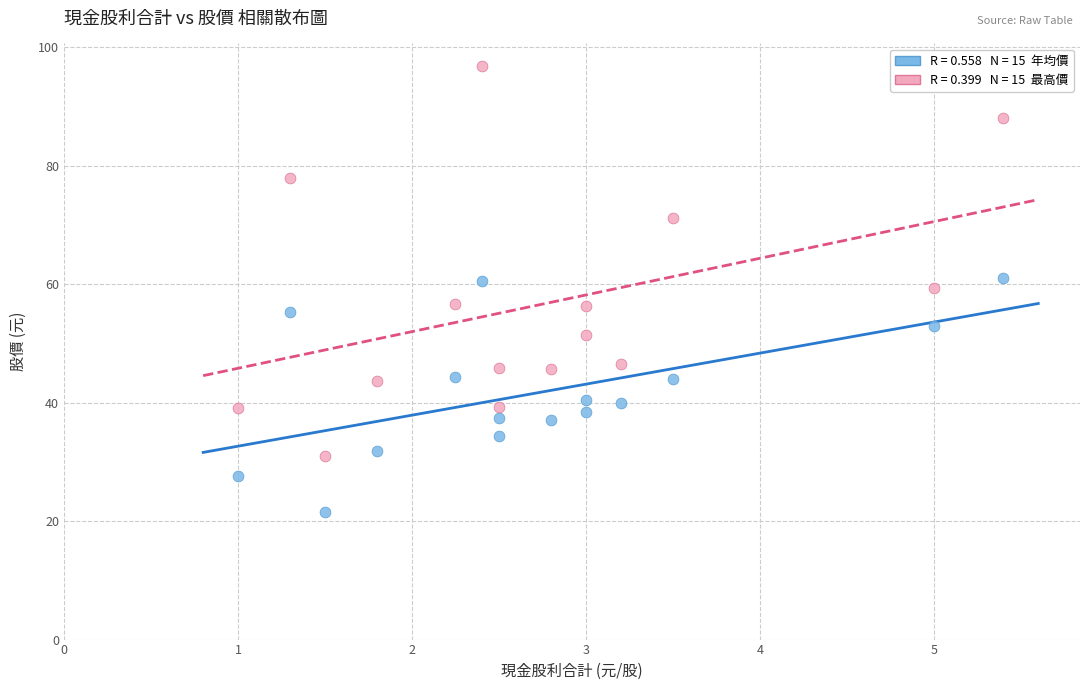

Across all data points, what is the range of X values (max minus min)?

4.4